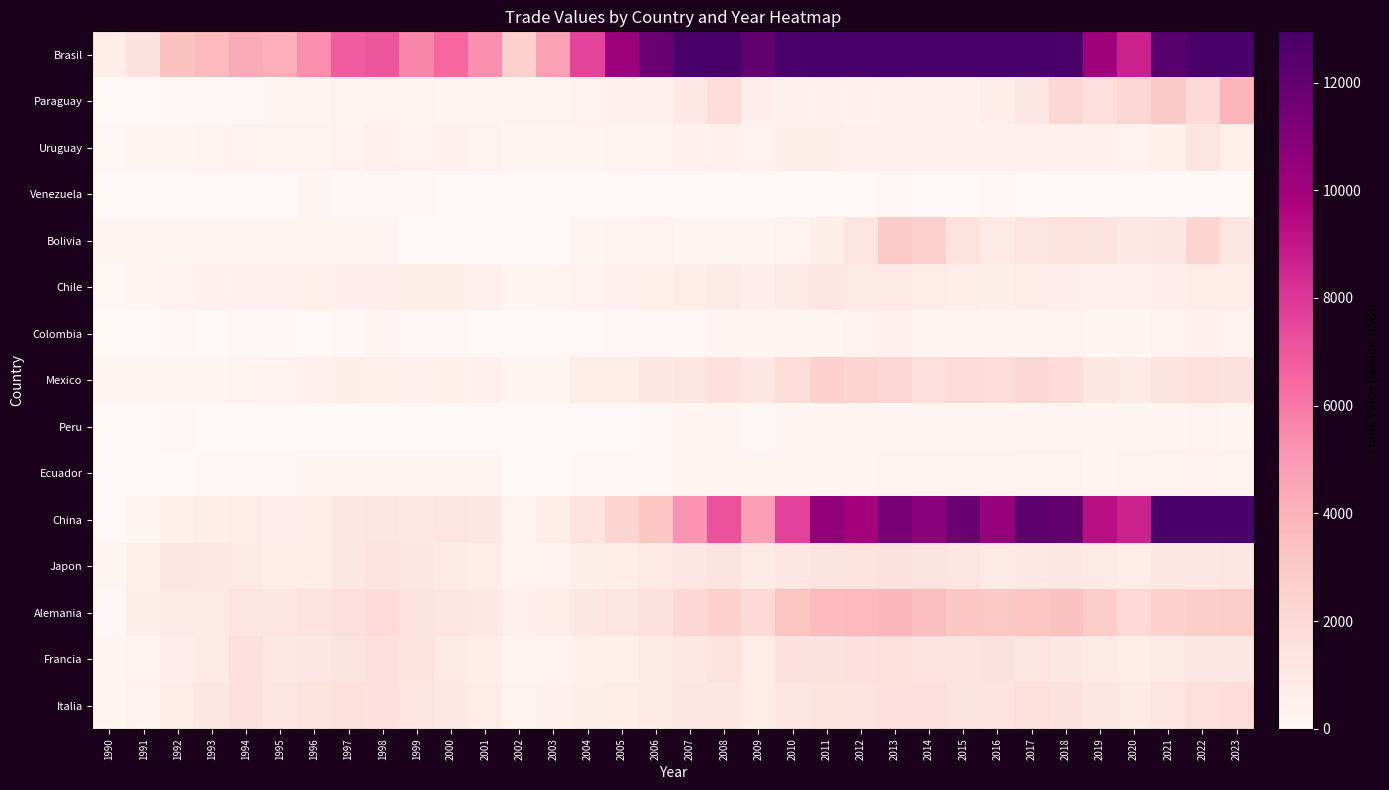

At which category does the chart reach its peak across all series?

2011